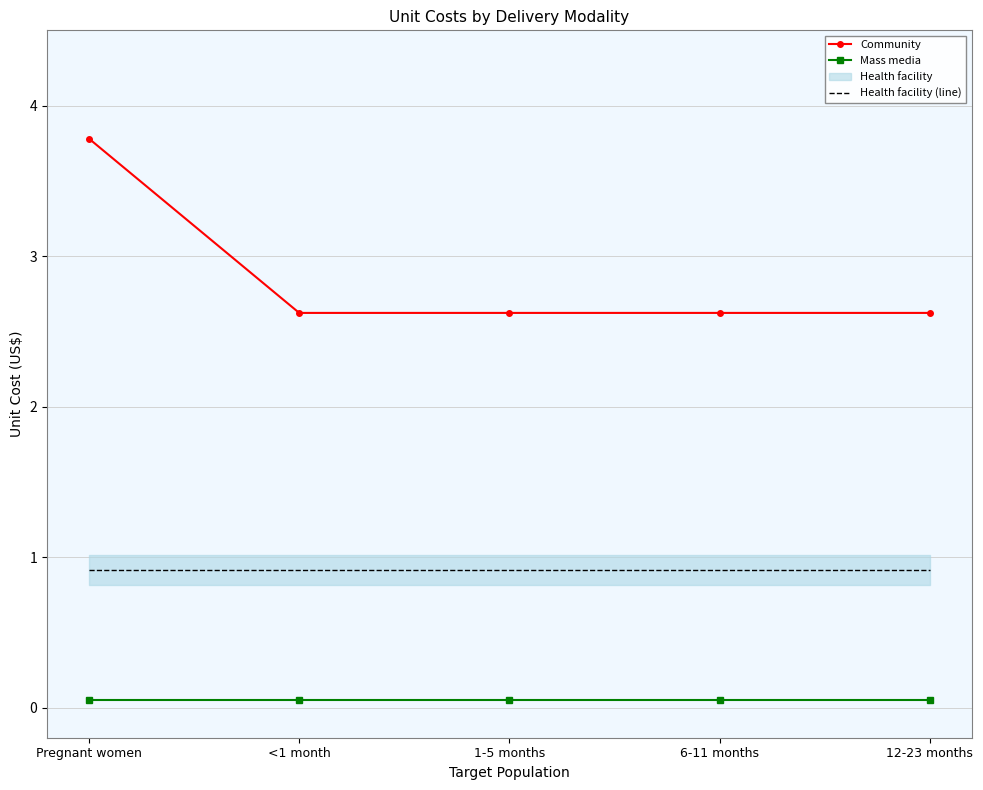

The value of Community at 12-23 months is 2.6. True or false?

True